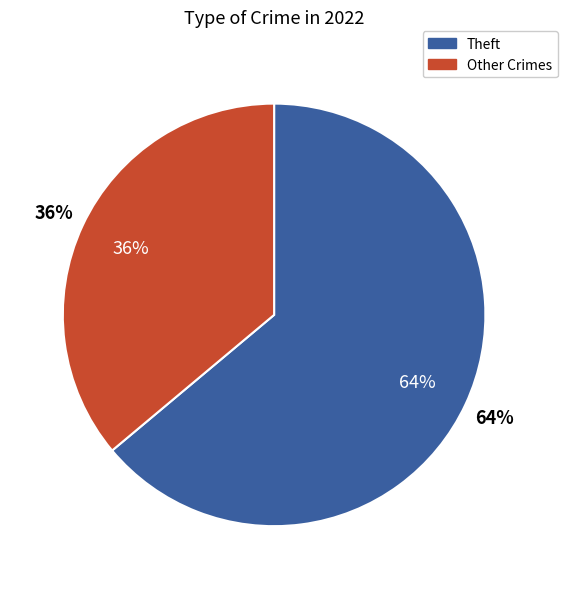

Do Arson and Theft together represent more than half of the pie?

Yes